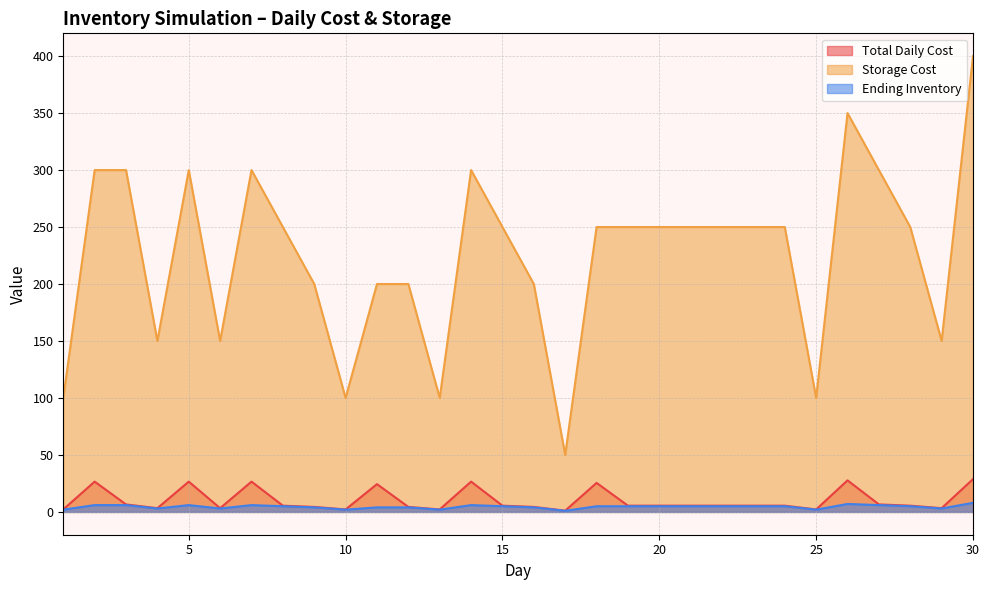

True or false: Storage Cost and Ending Inventory cross at least once.

False